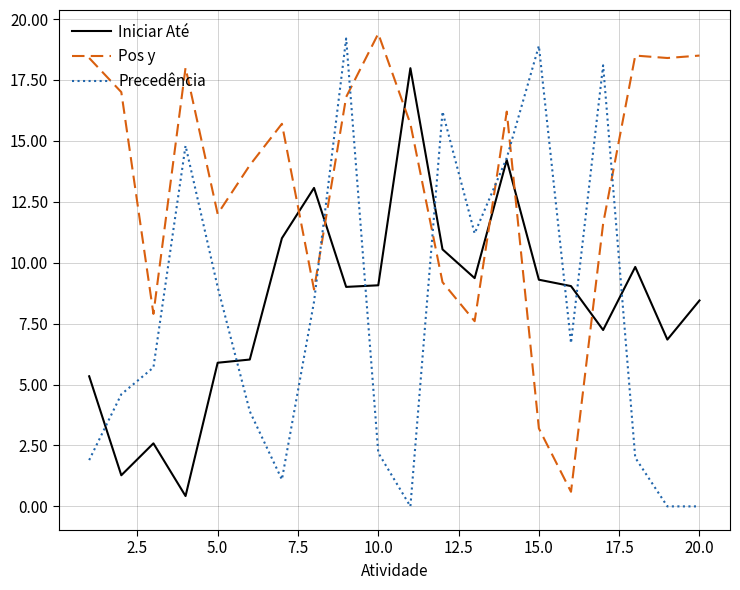

What are all the series names shown in the legend?

Iniciar Até, Pos y, Precedência